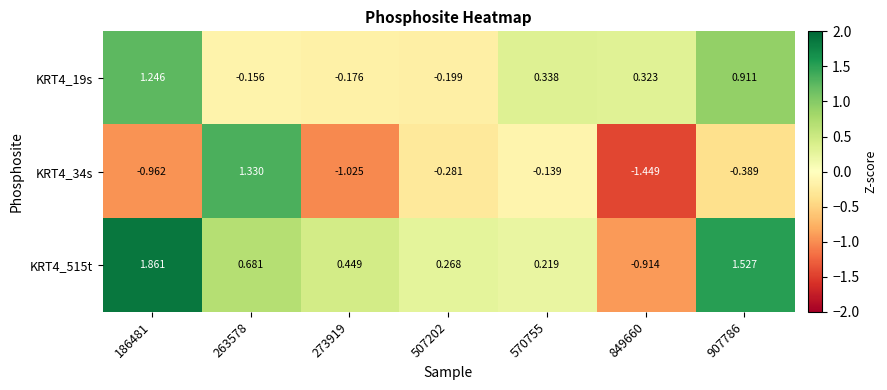

Is the value of KRT4_34s at 907786 greater than the value of KRT4_19s at 570755?

No